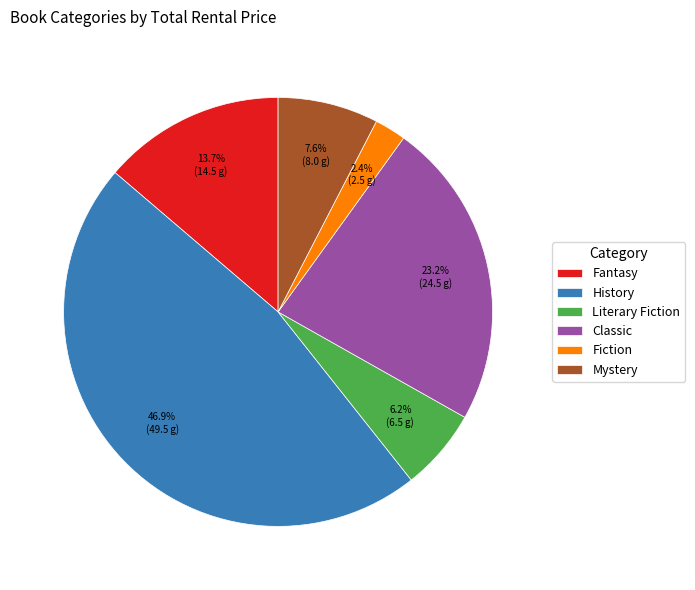

Is it true that Fiction is 16% of the pie?

False